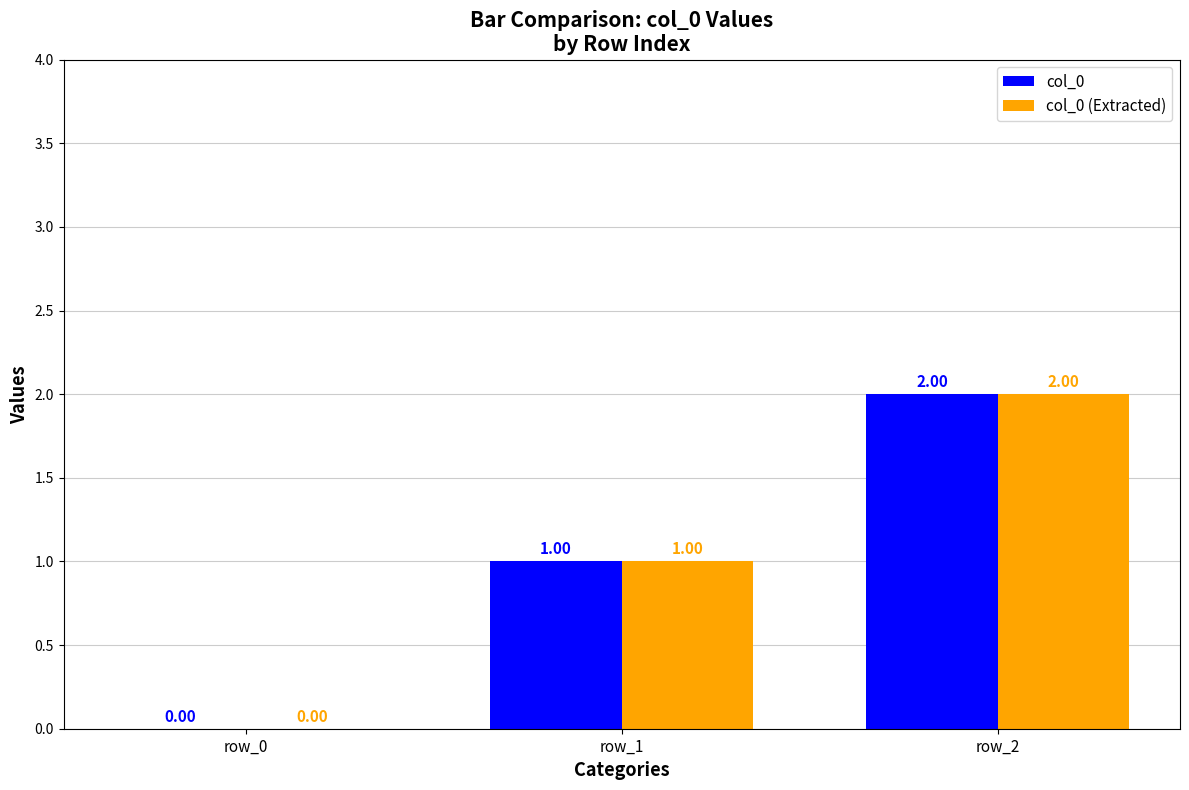

Reading left to right, extract all data points from this chart.

col_0: 0	1	2
col_0 (Extracted): 0	1	2